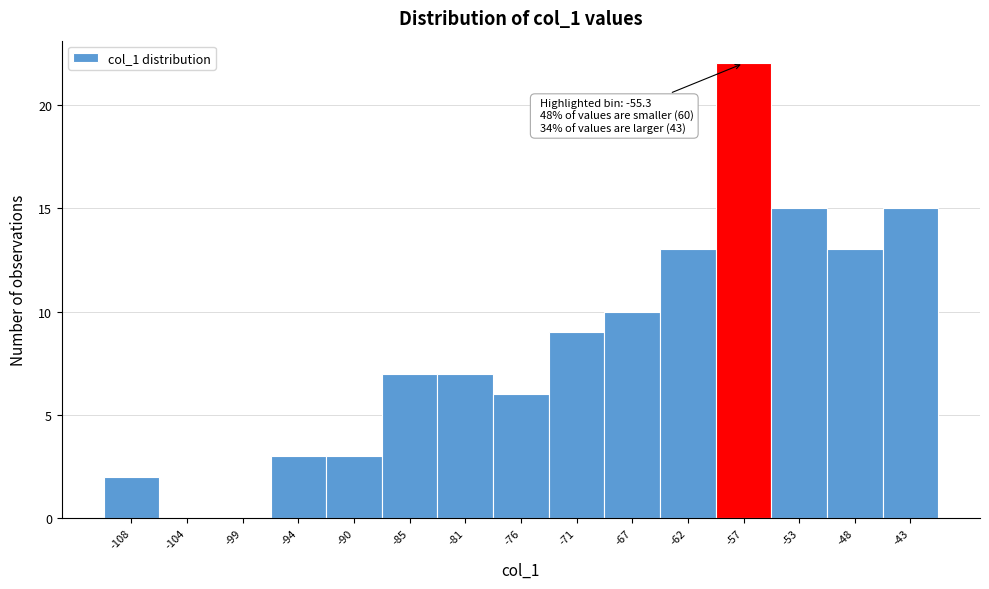

Which range on the x-axis has the tallest bar?

-59.5 to -55.0